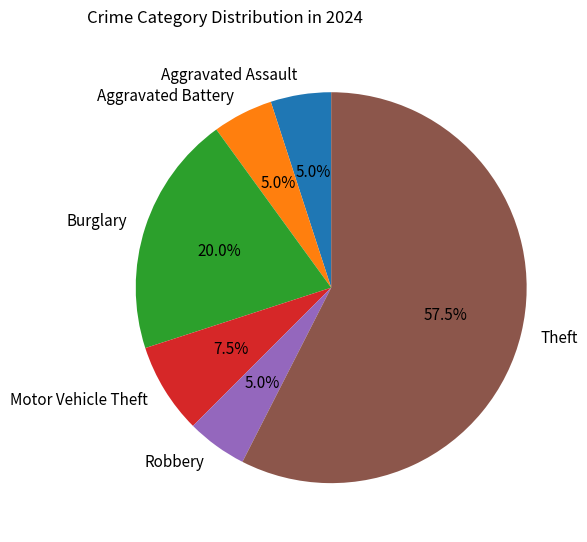

Which slice is the largest?

Theft